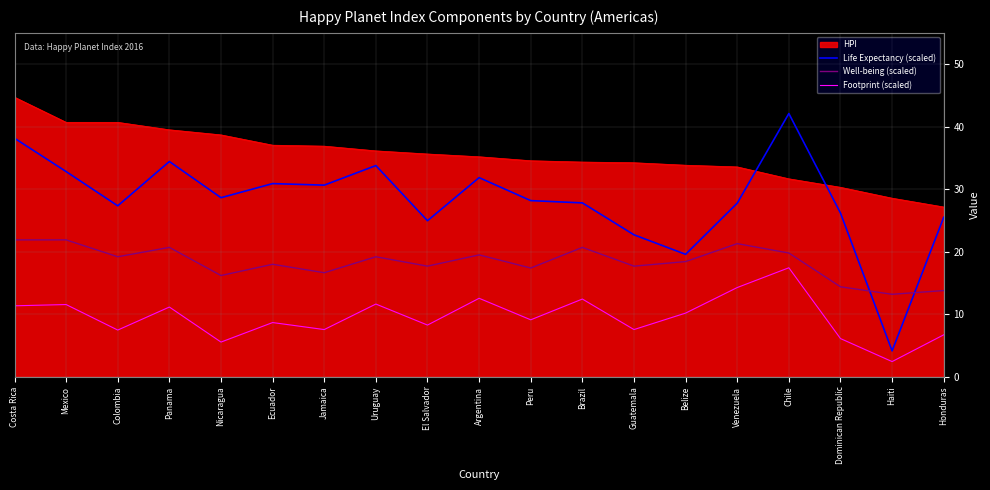

What is the maximum value for Life Expectancy (scaled)?

42.1